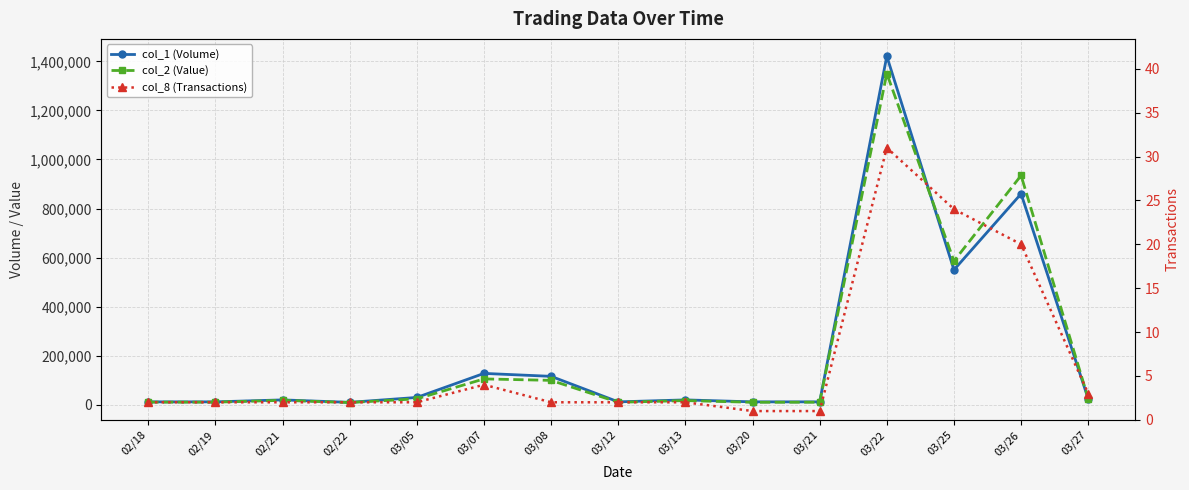

Between 03/07 and 03/13, which series saw the biggest shift?

col_1 (Volume)